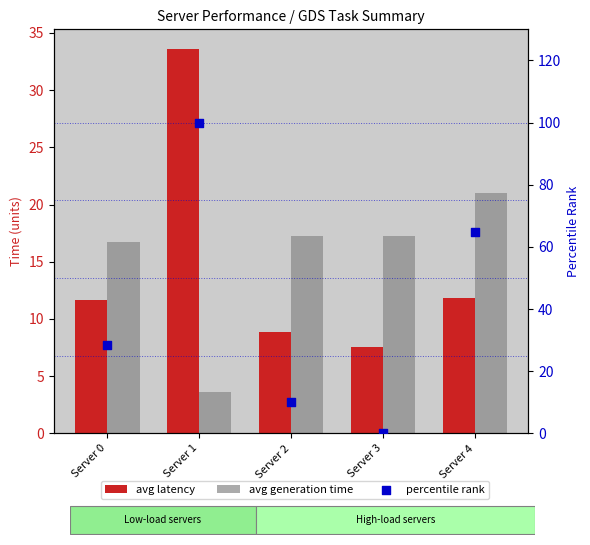

What are all the series names shown in the legend?

avg latency, avg generation time, percentile rank